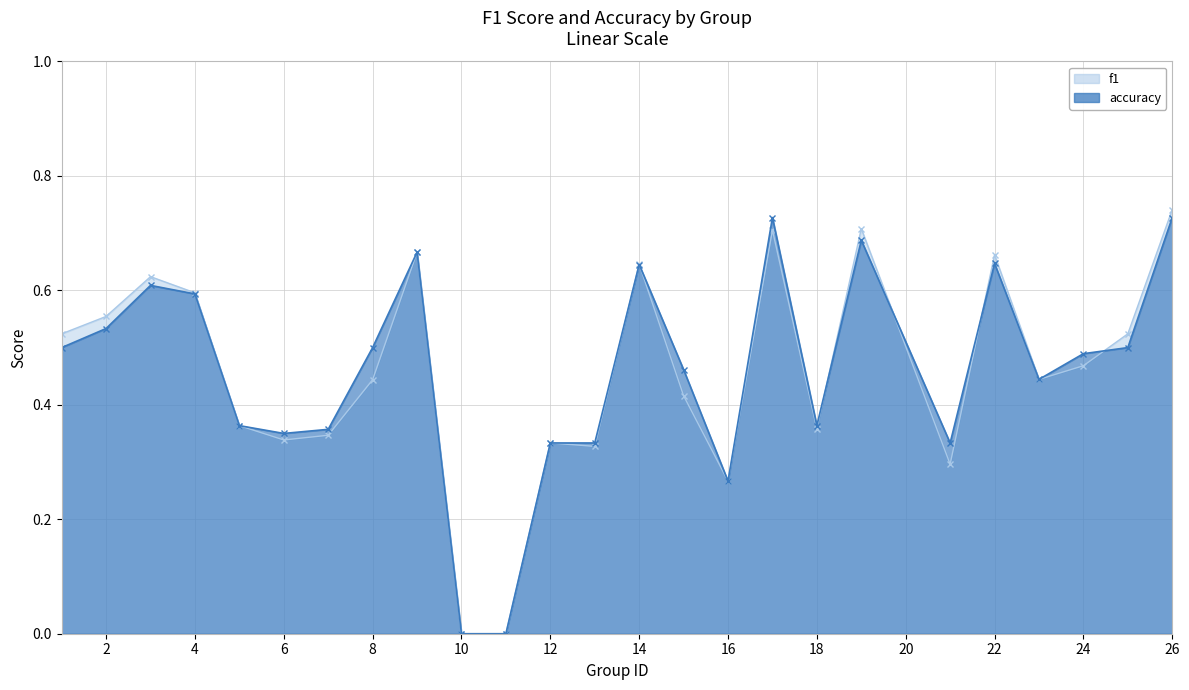

What is the difference between the second highest and minimum values in the accuracy series?

0.7